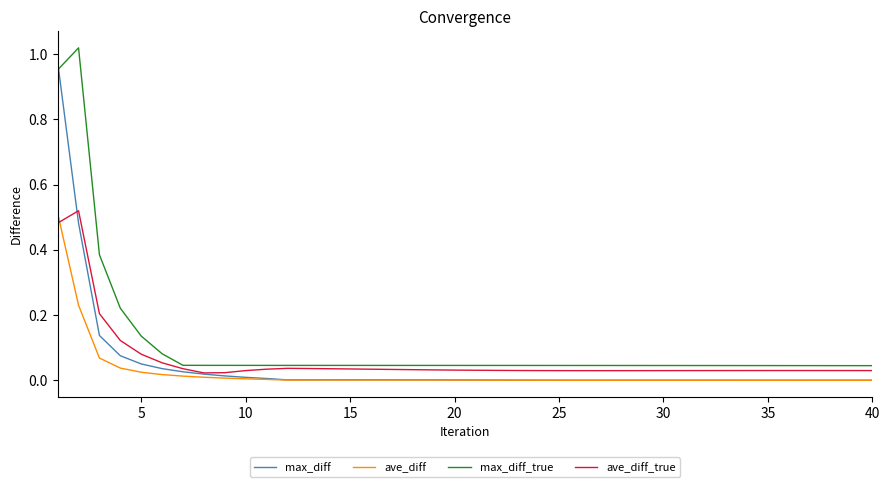

Which series has the largest total across all categories?

max_diff_true